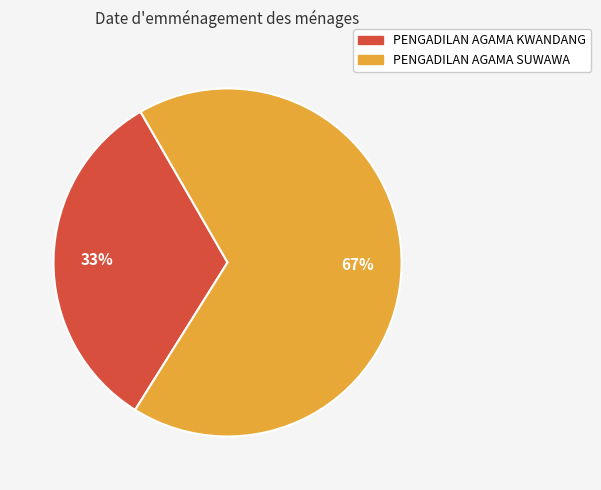

Is the sum of PENGADILAN AGAMA KWANDANG and PENGADILAN AGAMA SUWAWA greater than half?

Yes